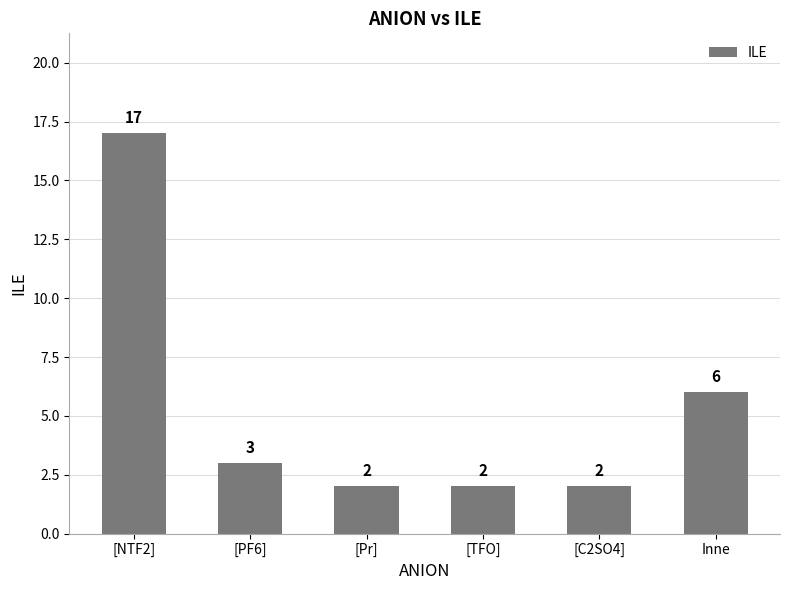

Are the bars horizontal?

No